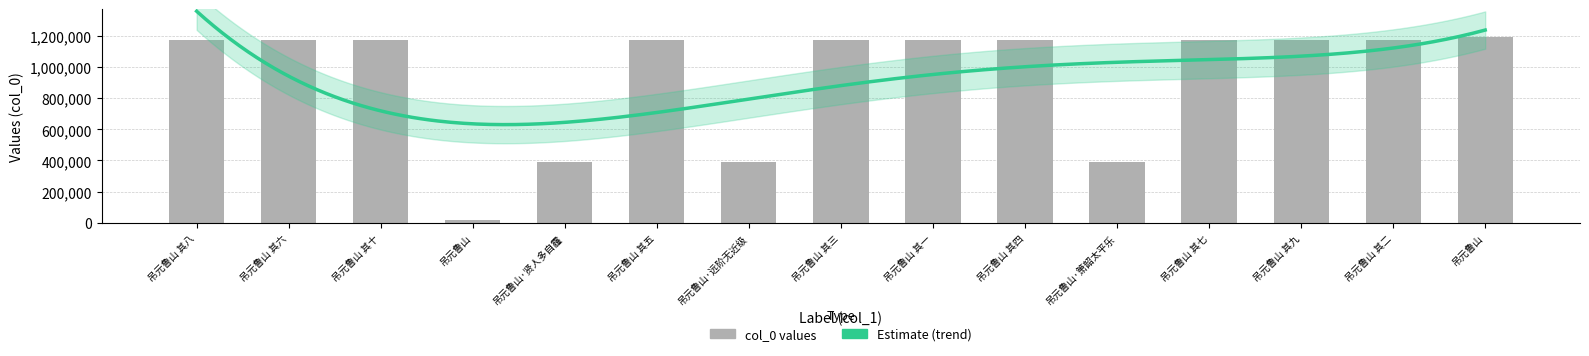

Which category has the highest value across all series?

吊元鲁山